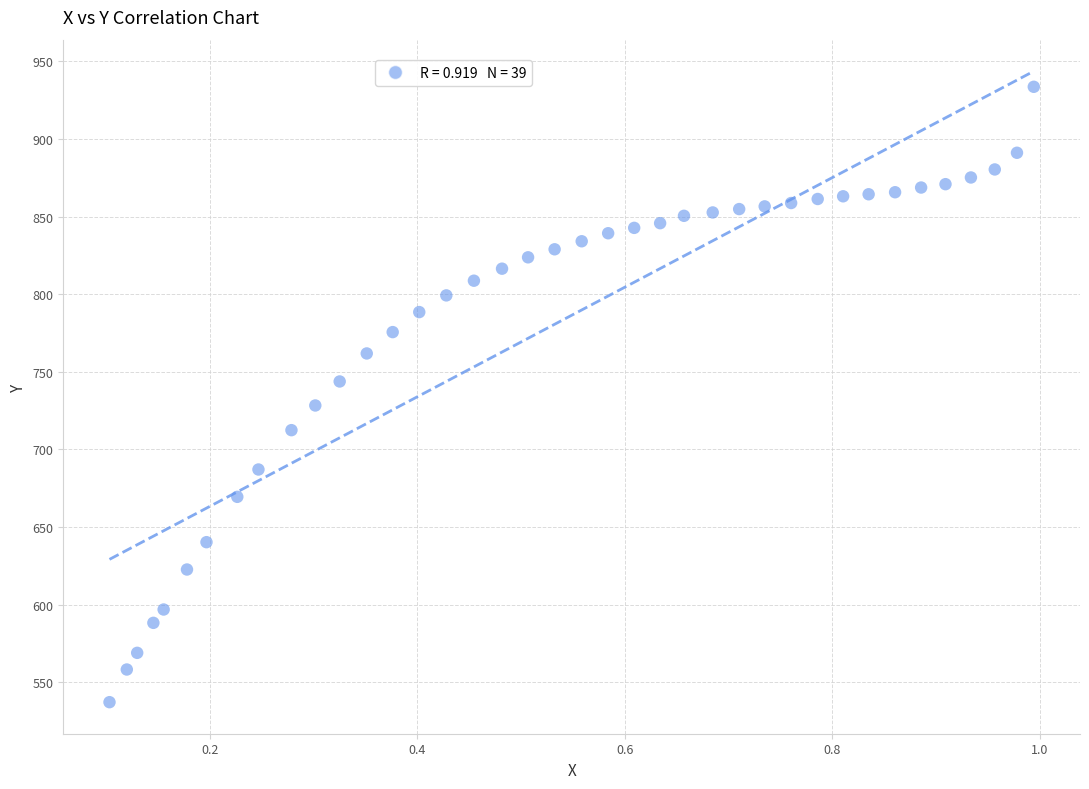

What is the range of Y values (max minus min)?

396.6